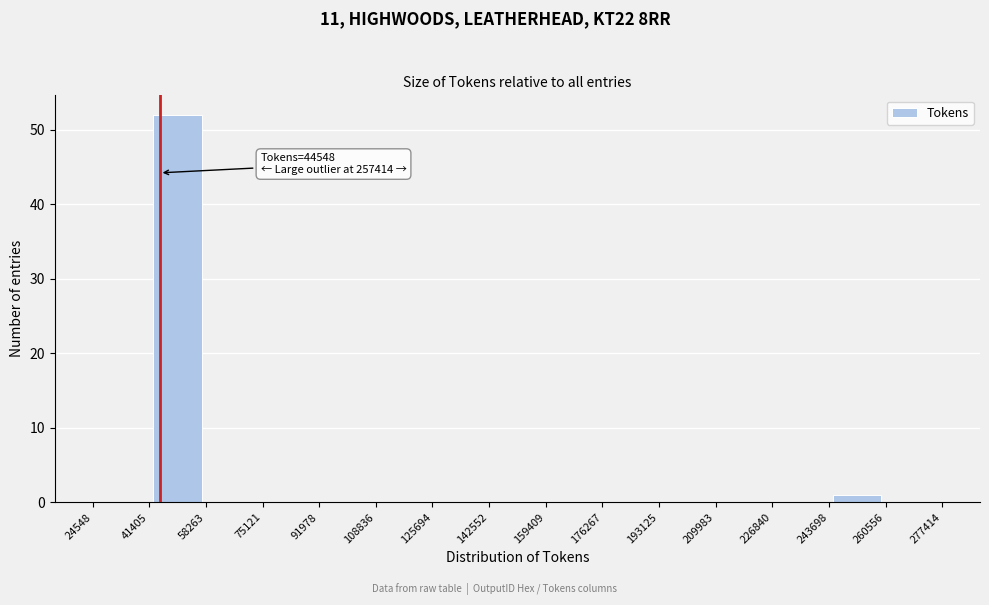

Over which range of the x-axis is the bar tallest?

41405 to 58263